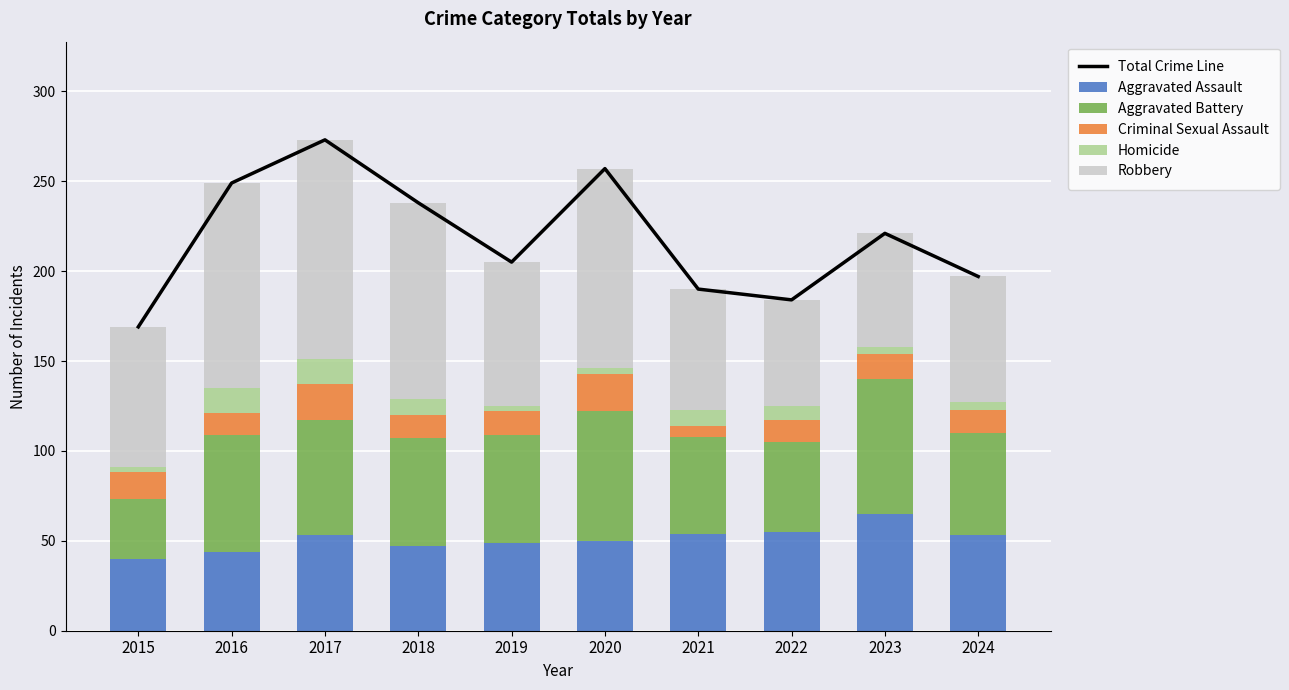

Rank the series by their maximum value, from highest to lowest.

Total Crime Line, Robbery, Aggravated Battery, Aggravated Assault, Criminal Sexual Assault, Homicide